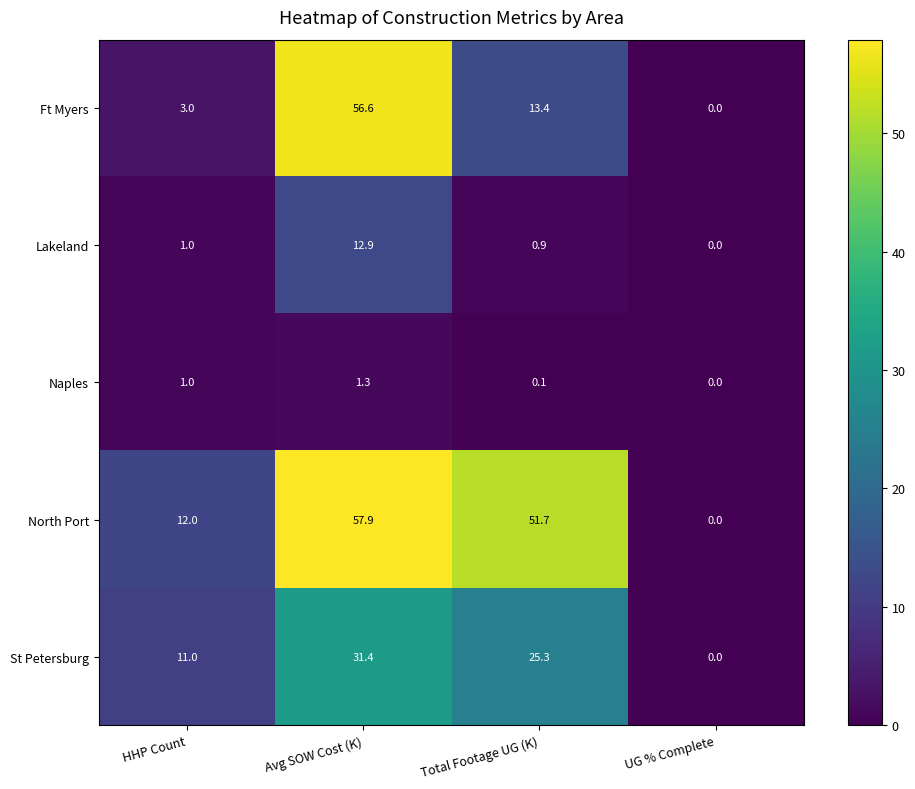

Which category has the lowest value across all series?

UG % Complete